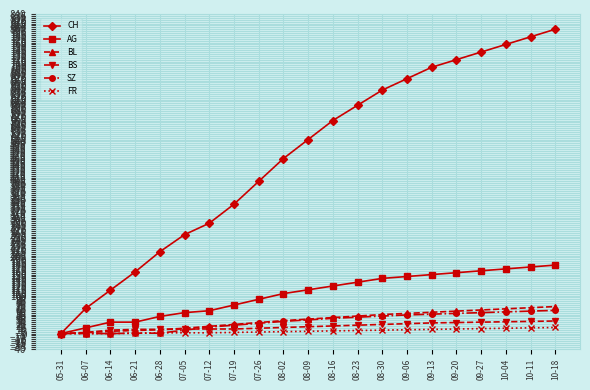

The BL series shows 50 at 08-30. True or false?

True